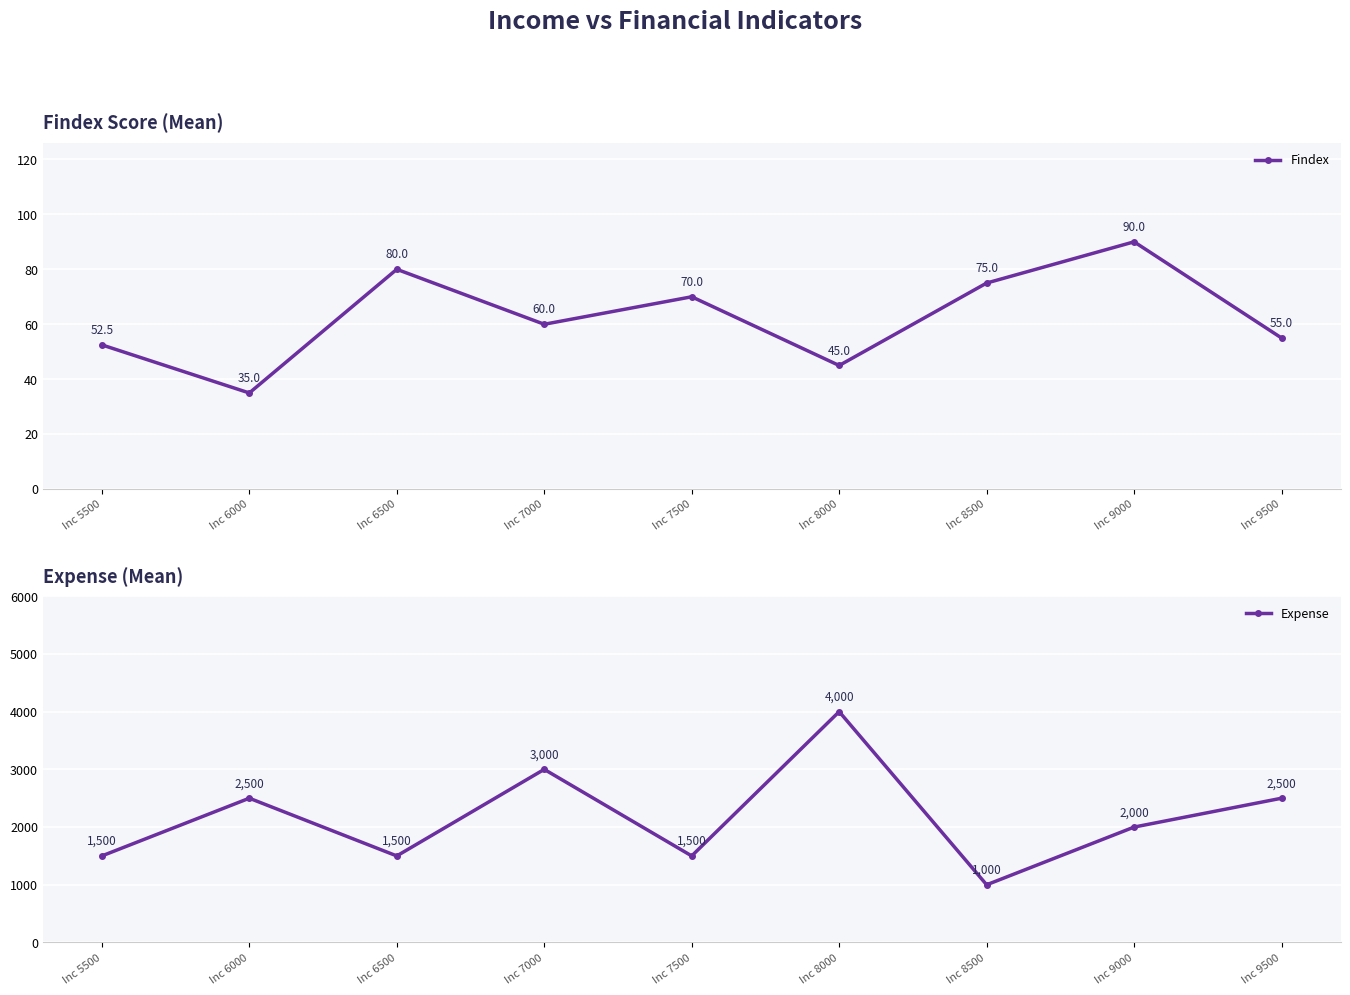

True or false: Expense and Findex cross at least once.

False